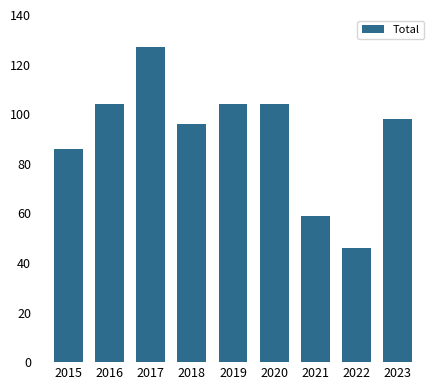

What is the change in value from 2018 to 2020?

+8